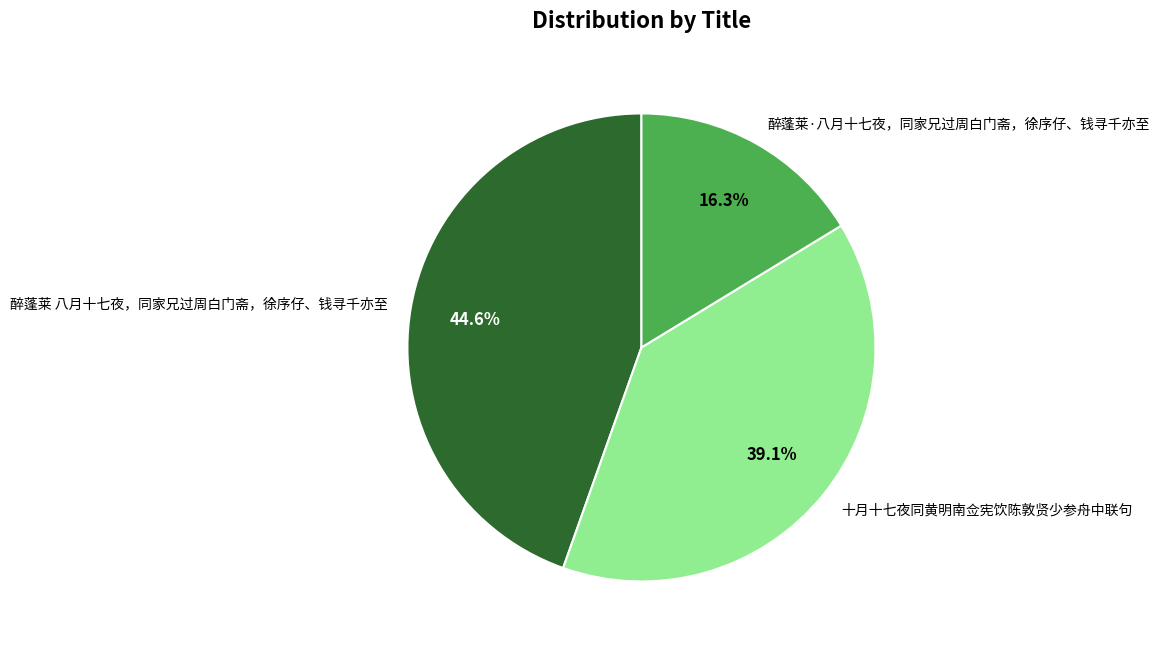

Which category has the biggest portion of the pie?

醉蓬莱 八月十七夜，同家兄过周白门斋，徐序仔、钱寻千亦至